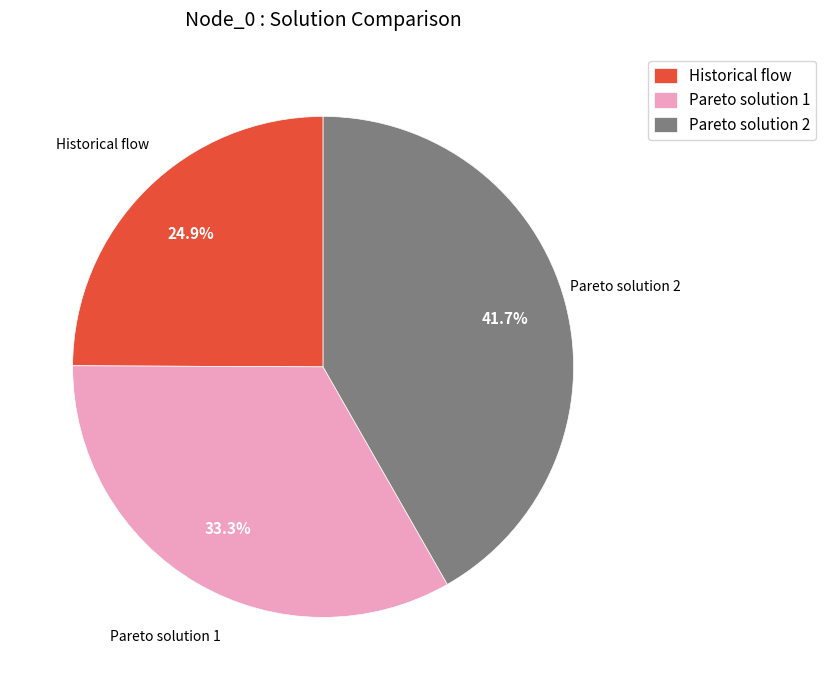

What is the smallest slice in the pie chart?

Historical flow